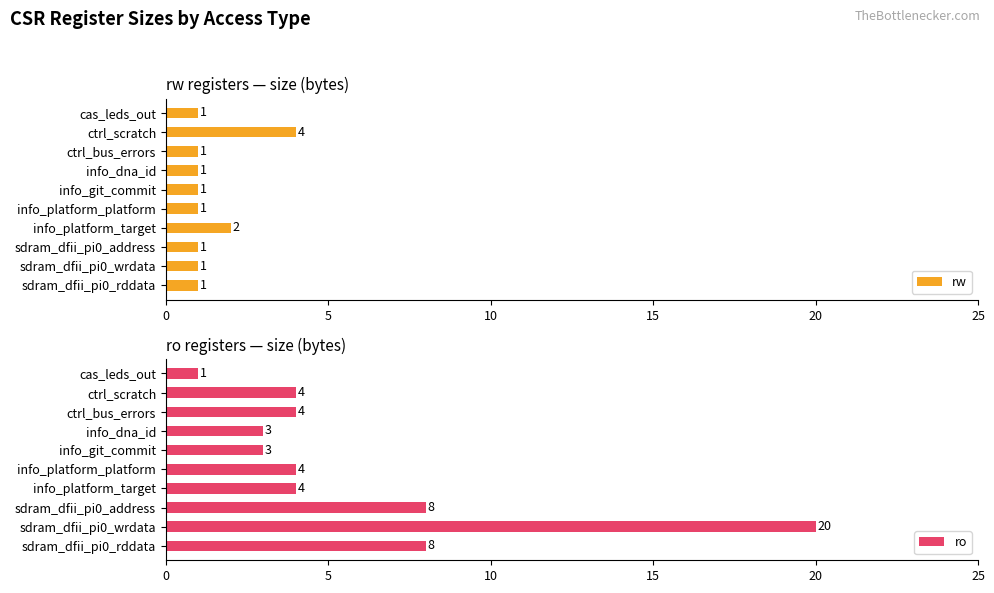

True or false: rw has a value of 2 at sdram_dfii_pi0_rddata.

False